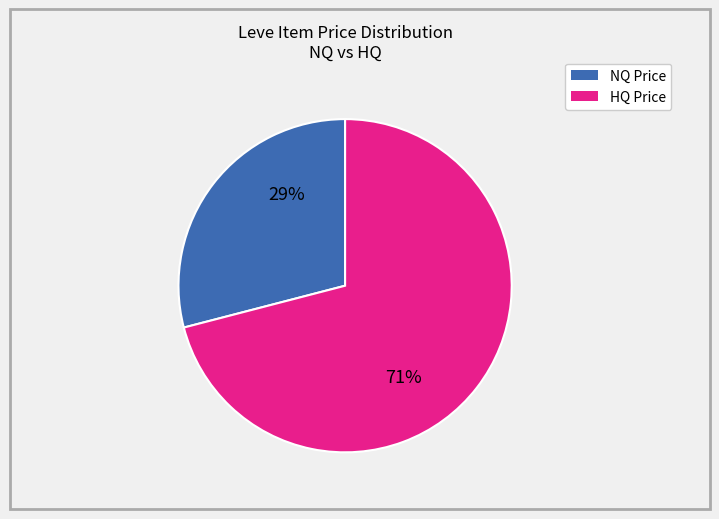

To the nearest percent, what is the average slice percentage?

50%